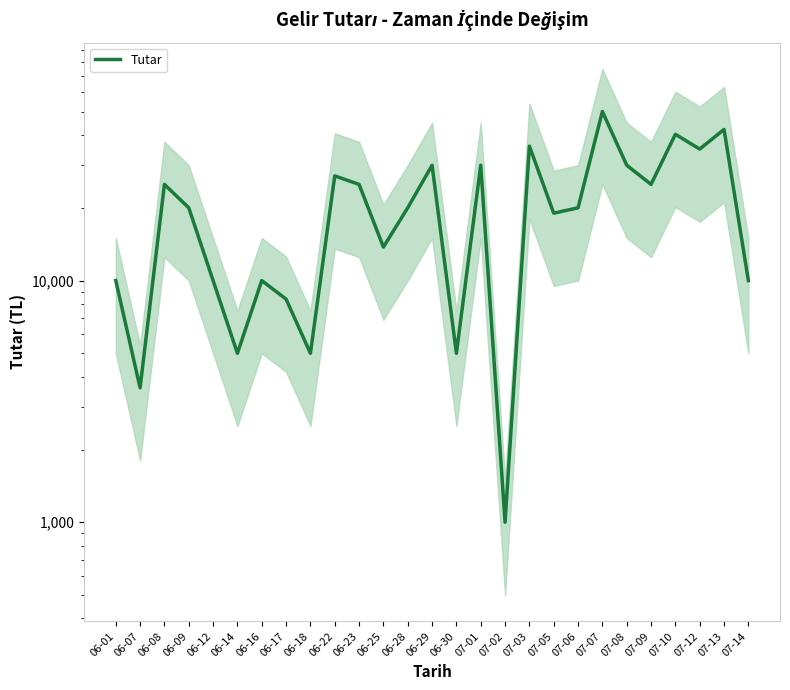

What is the value of the 18th point from the left?

36000